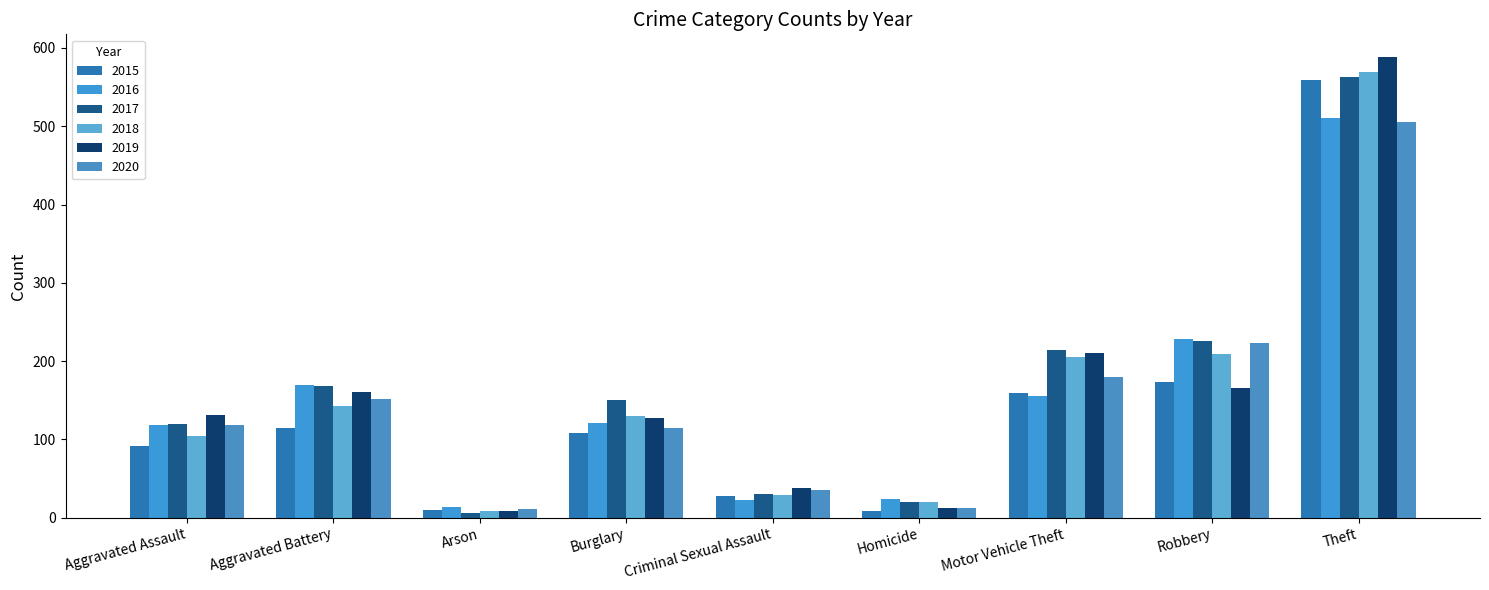

At which label does 2020 reach its minimum?

Arson